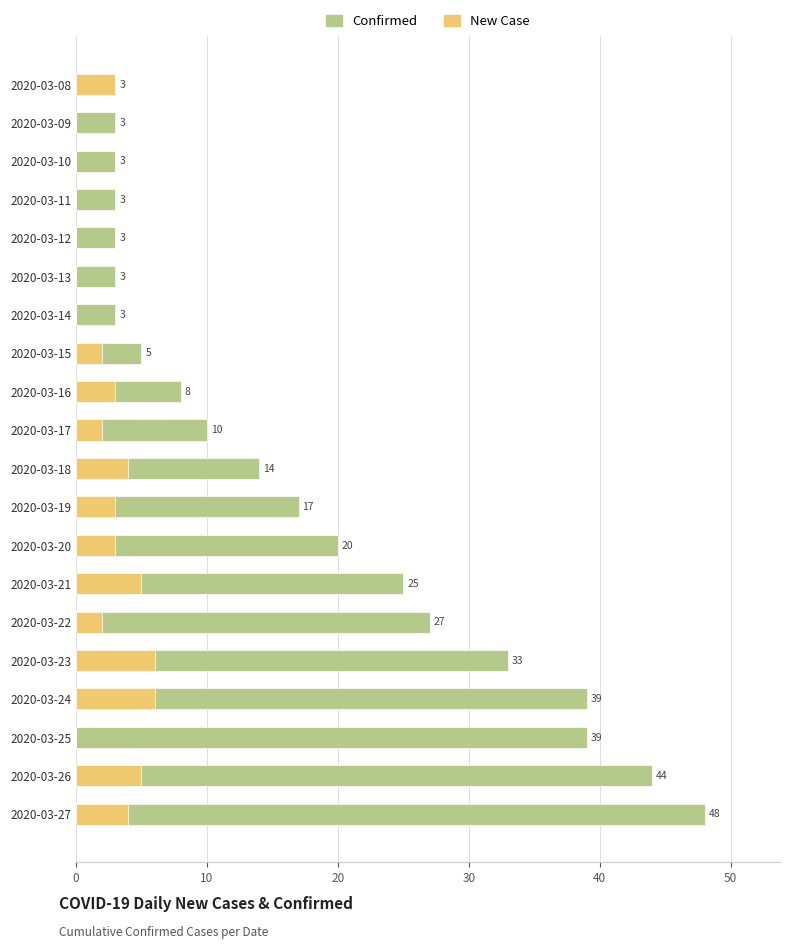

How many data points in New Case are above 3?

6